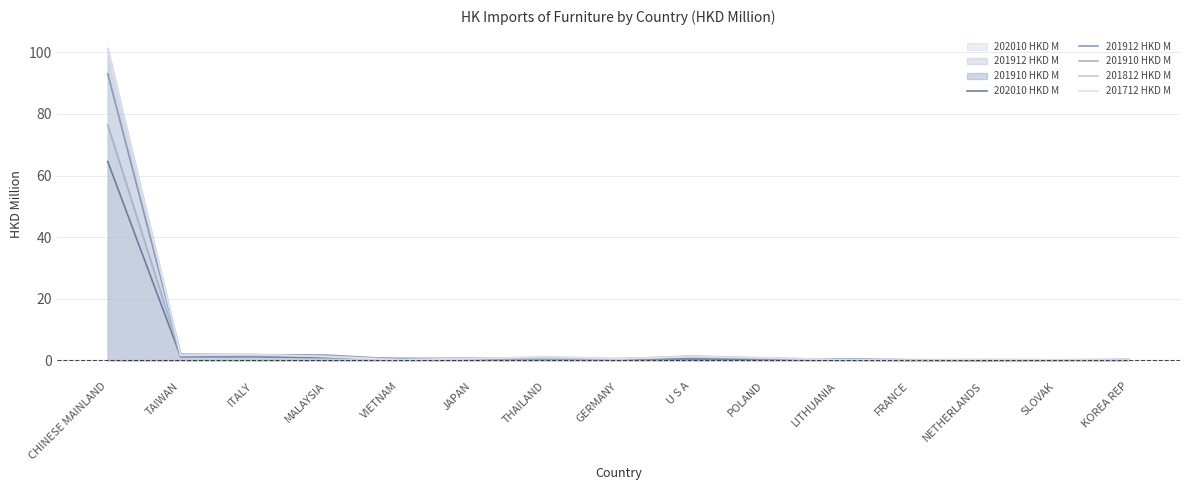

True or false: 201910 HKD M and 201812 HKD M intersect in this chart.

True